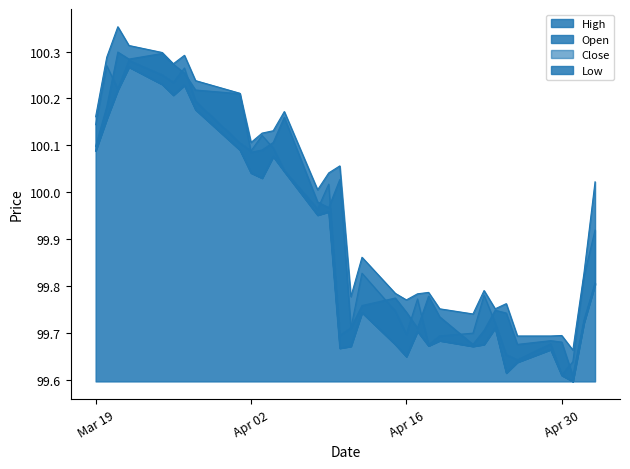

What is the sum of all Low values?

3295.9